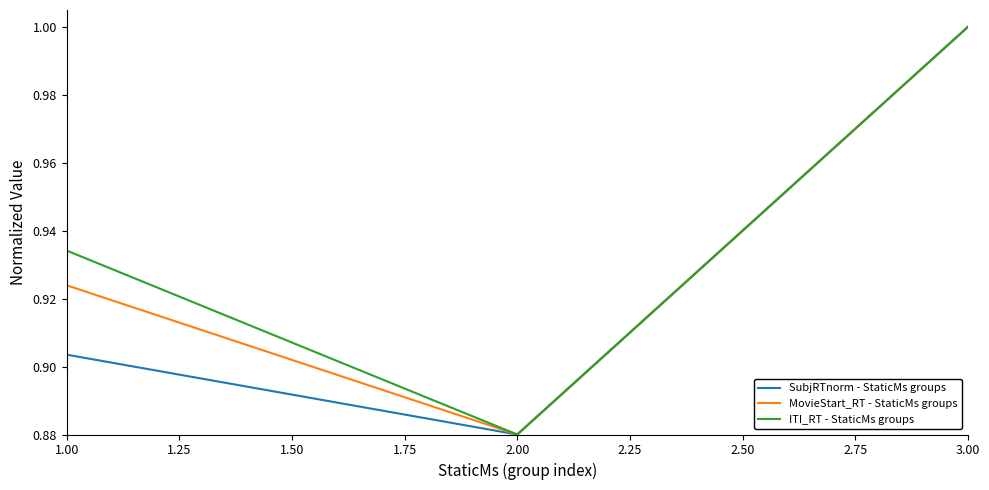

Which category has the lowest value in the MovieStart_RT - StaticMs groups series?

2.00